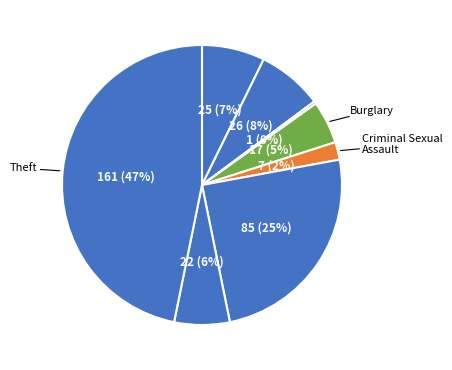

How many segments does this pie chart have?

8